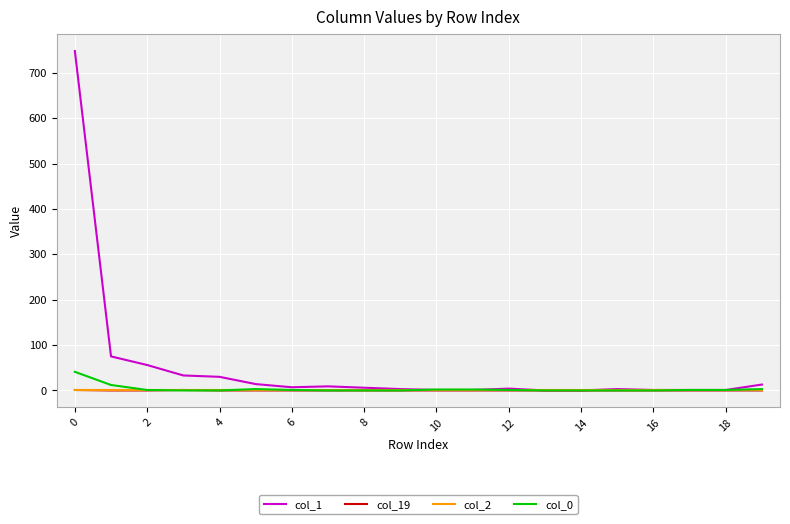

Which series has the widest spread of values?

col_1